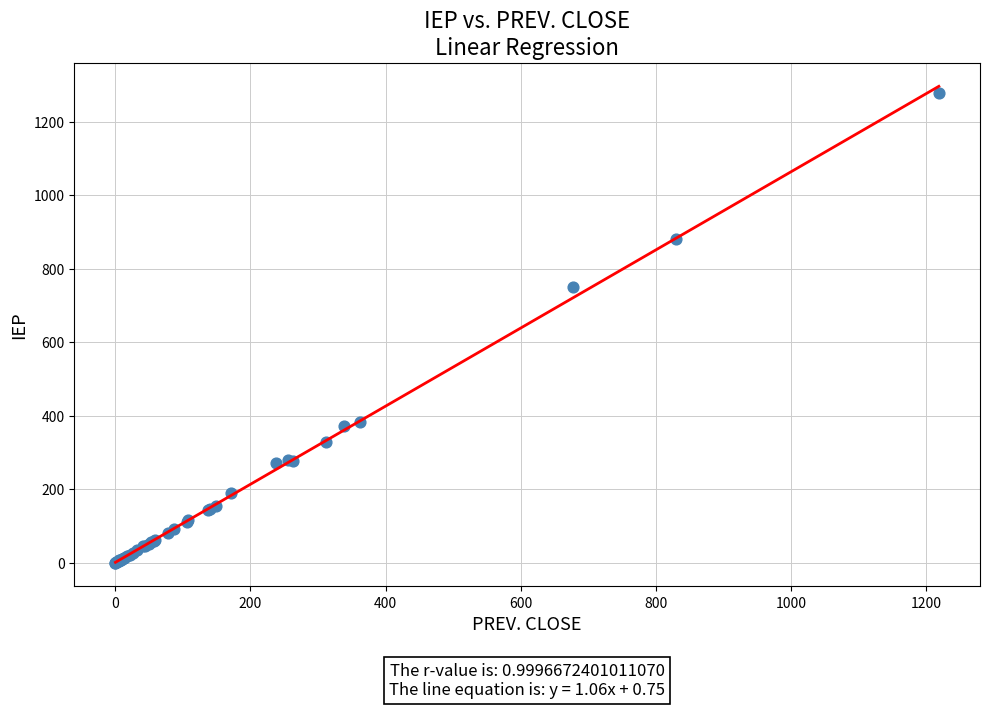

What Y value in the scatter plot is closest to 639?

751.0